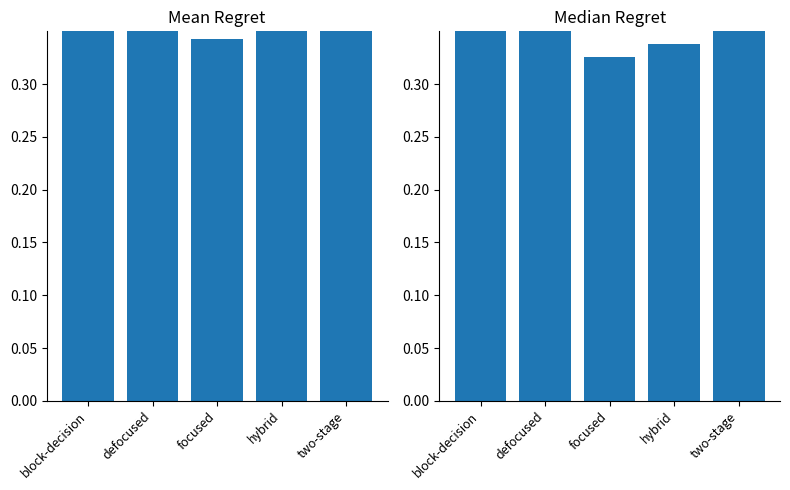

List the labels in order of Mean Regret value, largest first.

block-decision, defocused, two-stage, hybrid, focused